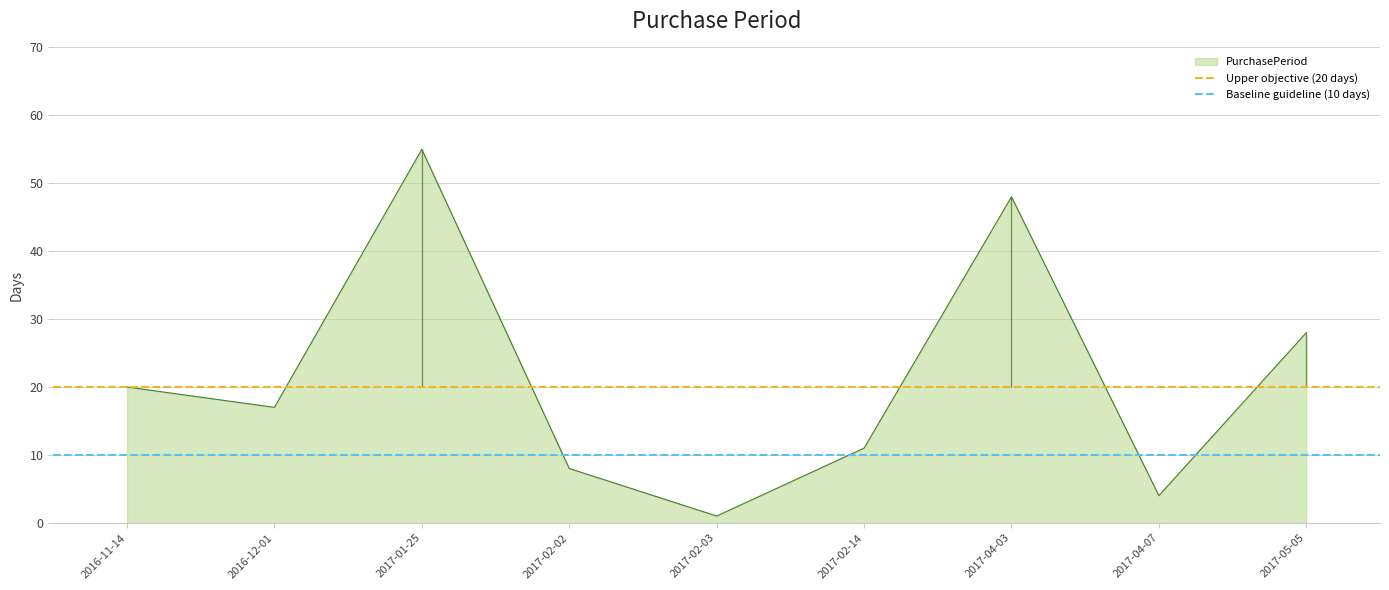

At which label does PurchasePeriod reach its minimum?

2017-02-03